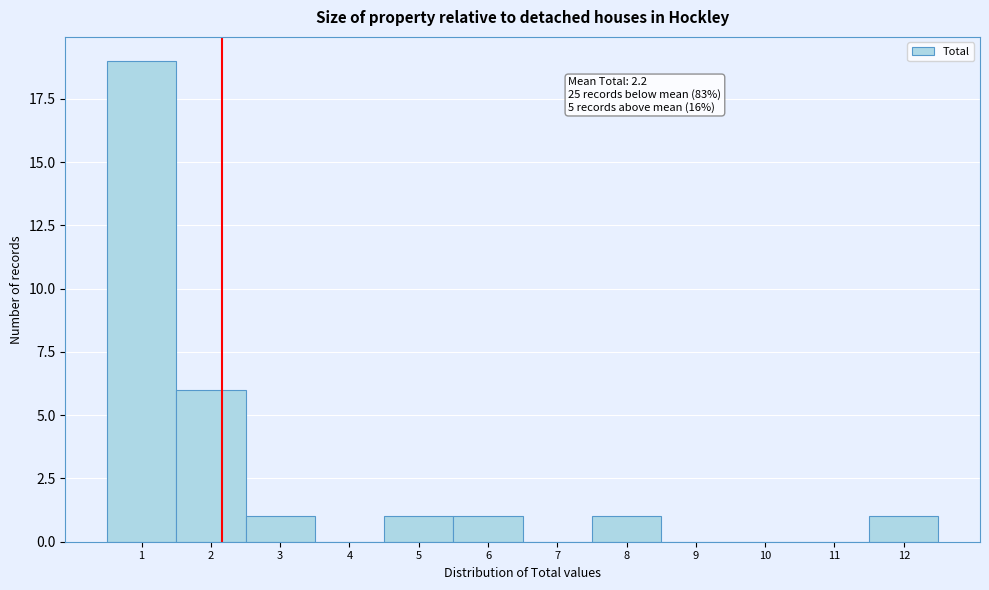

Which range on the x-axis has the tallest bar?

0.5 to 1.5